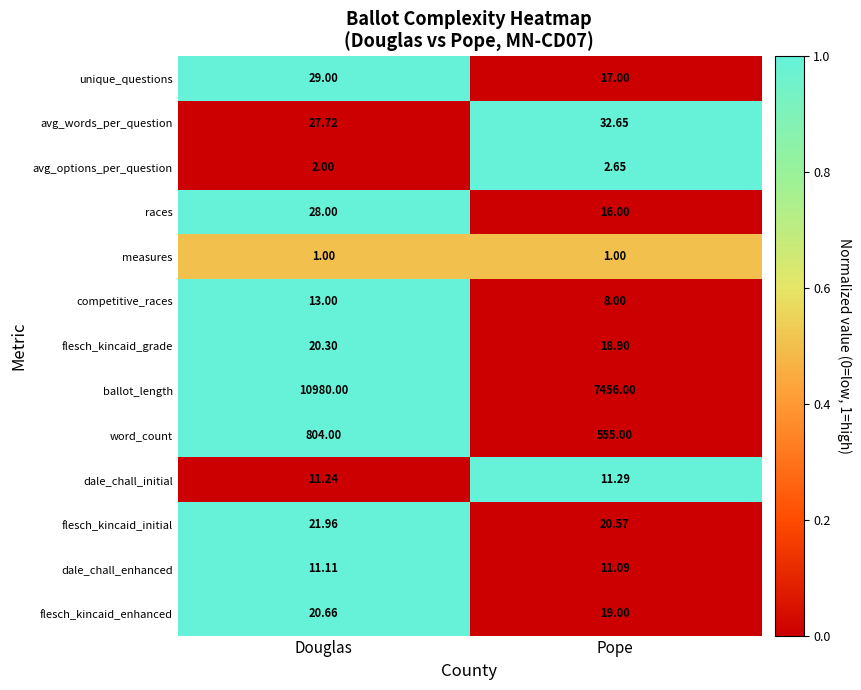

What is the spread (max minus min) of values at Pope?

7455.0